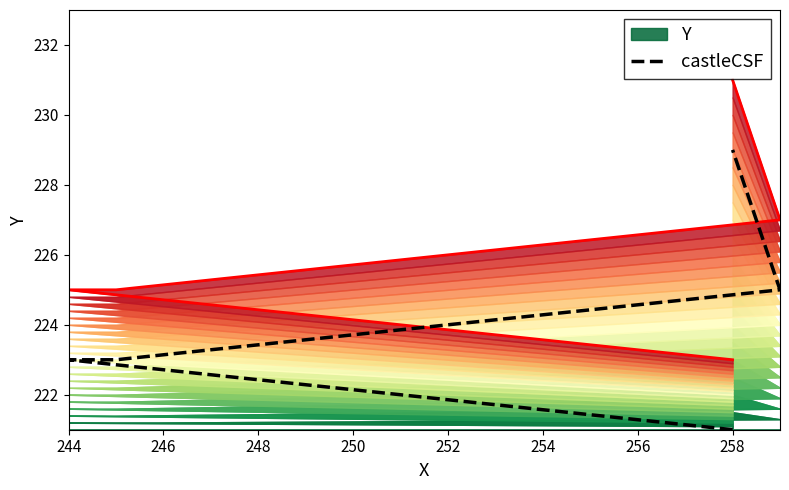

What is the greatest value displayed?

229